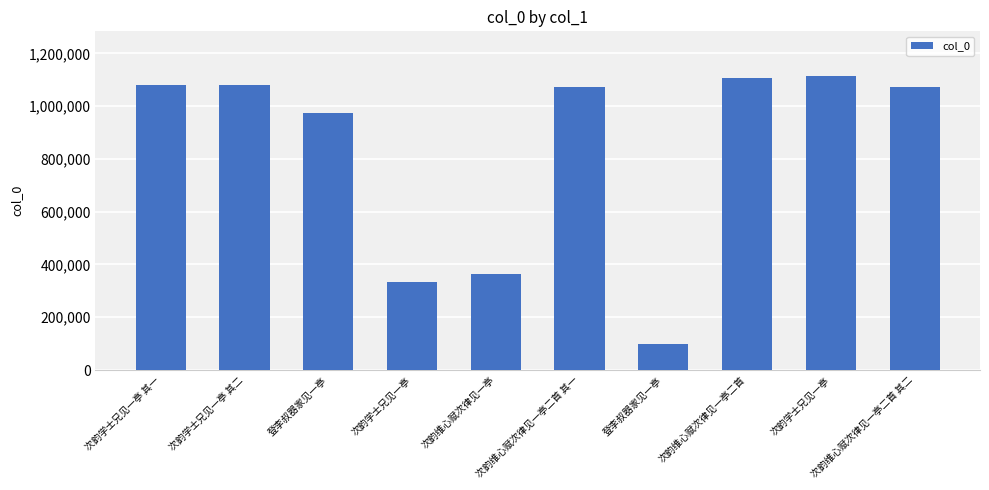

Read the value at 登李叔器家见一亭, to the nearest 100.

973500